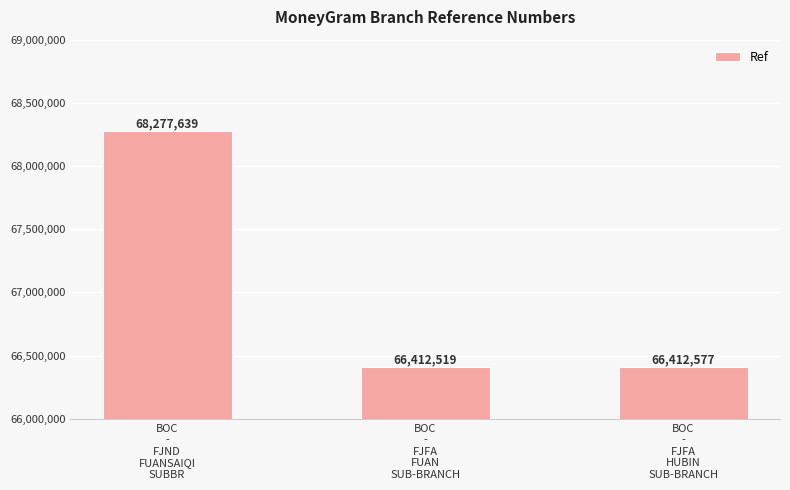

True or false: the data shows 68277639 at BOC
-
FJND
FUANSAIQI
SUBBR.

True